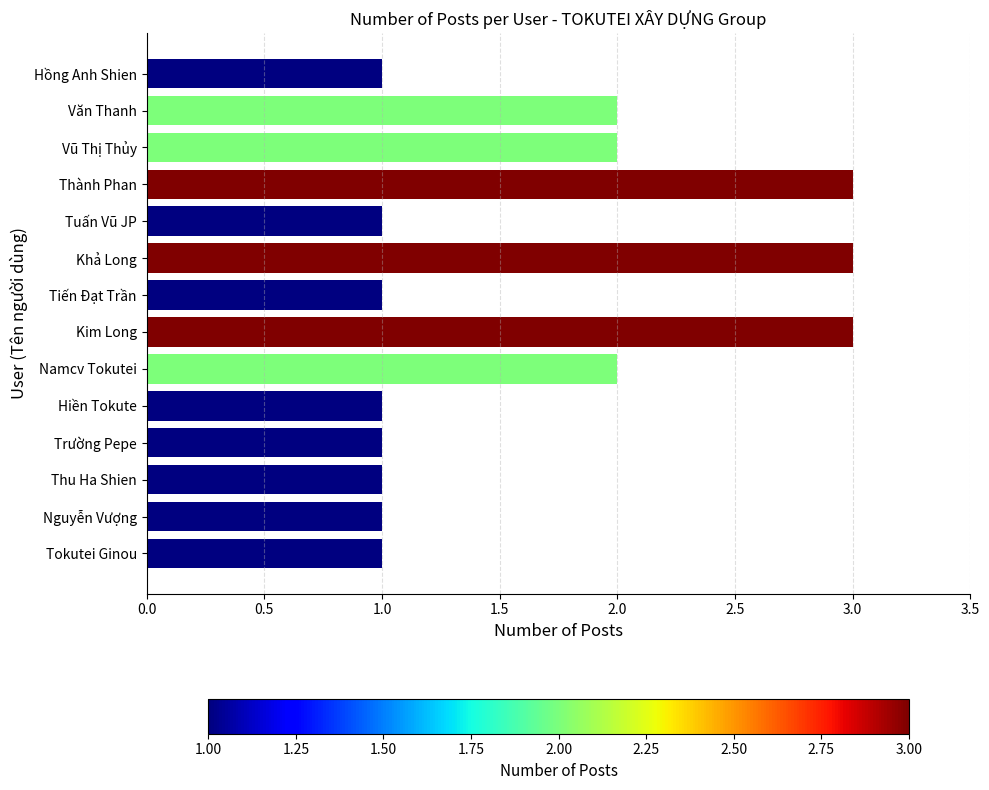

How many data points does each series have?

14